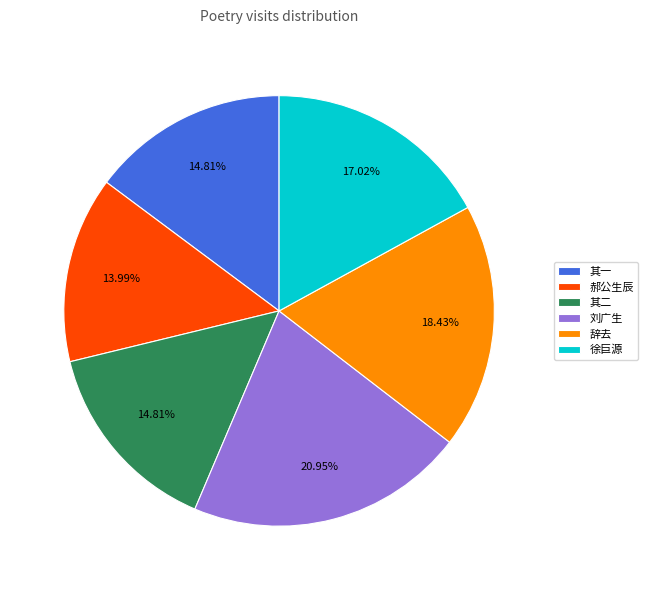

What is the ratio of the value at 其一 to the value at 刘广生?

0.7